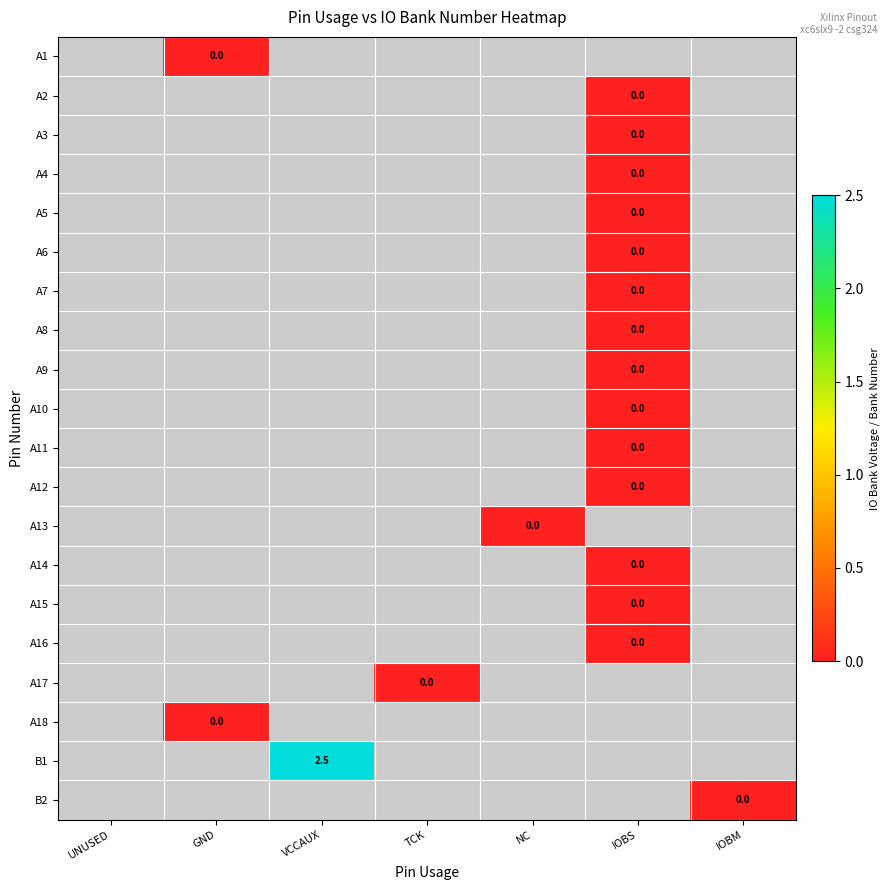

List the series in order of their overall mean, highest first.

A1, A2, A3, A4, A5, A6, A7, A8, A9, A10, A11, A12, A13, A14, A15, A16, A17, A18, B1, B2